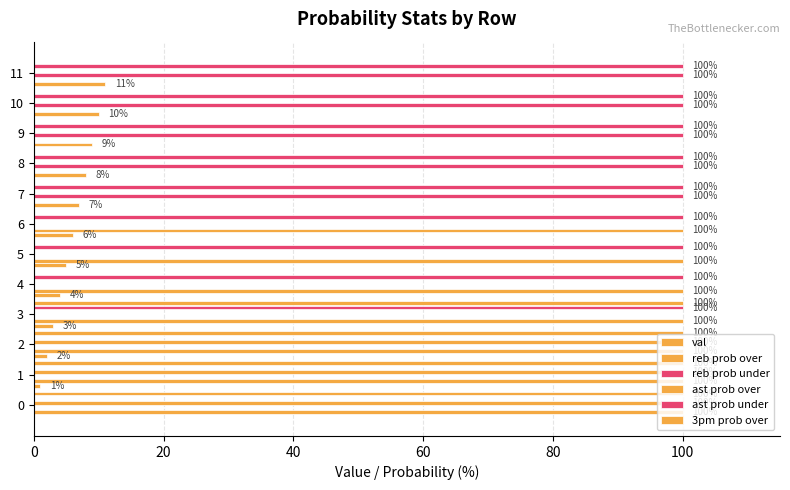

How many positive values does the reb prob over series have?

7